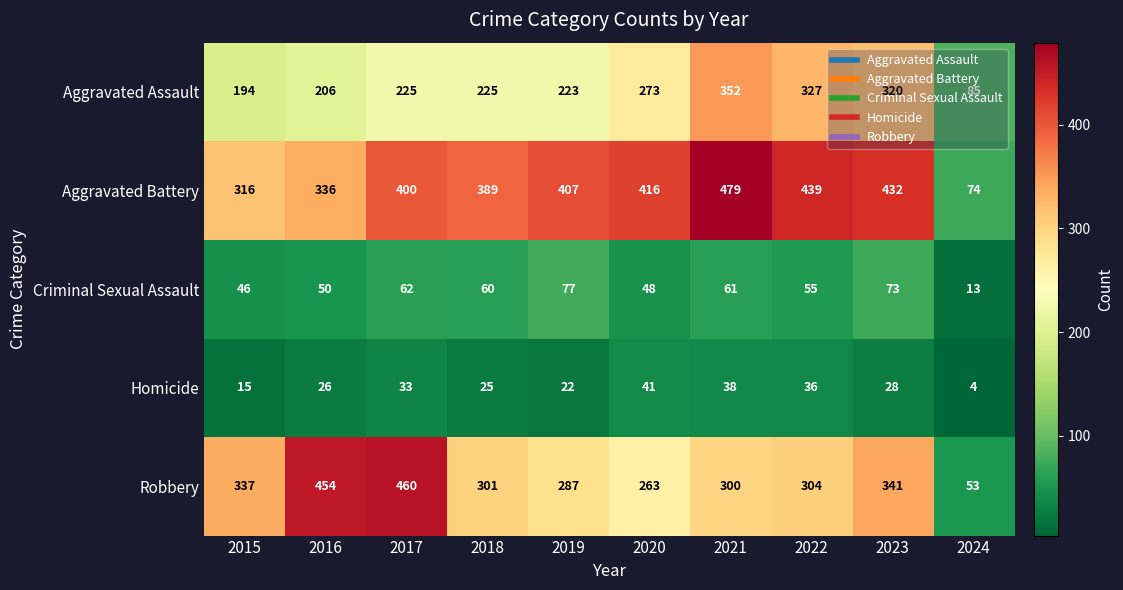

What is the difference between the Aggravated Assault values at 2015 and 2017?

31